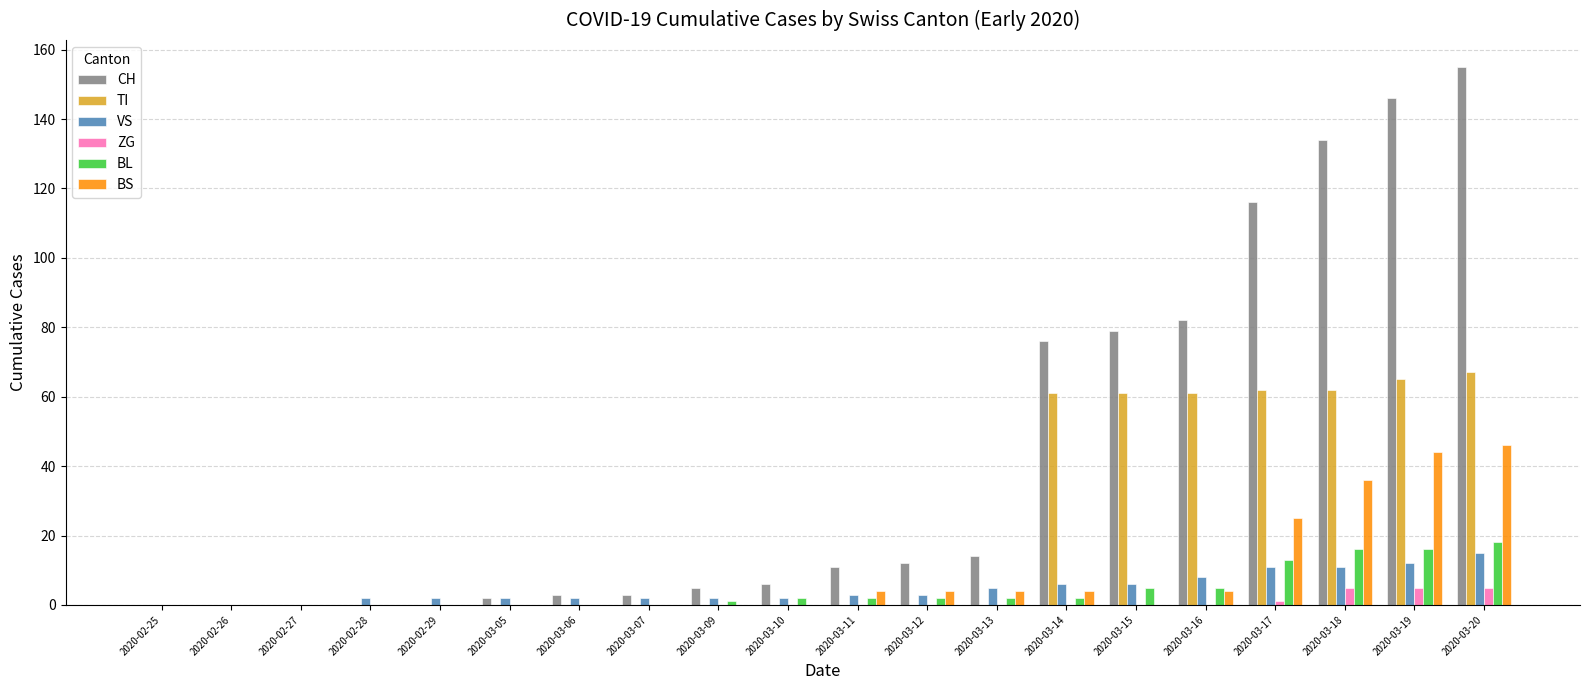

Which series has the largest total across all categories?

CH